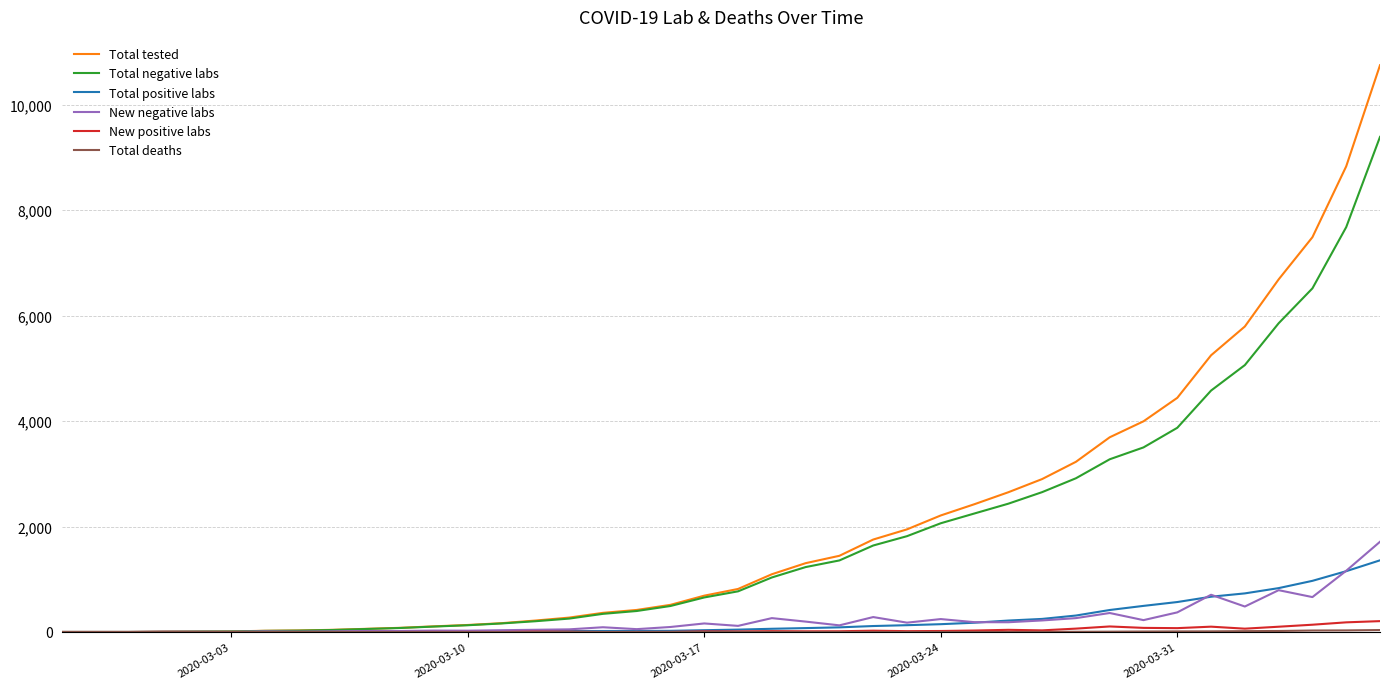

Which series has the widest spread of values?

Total tested